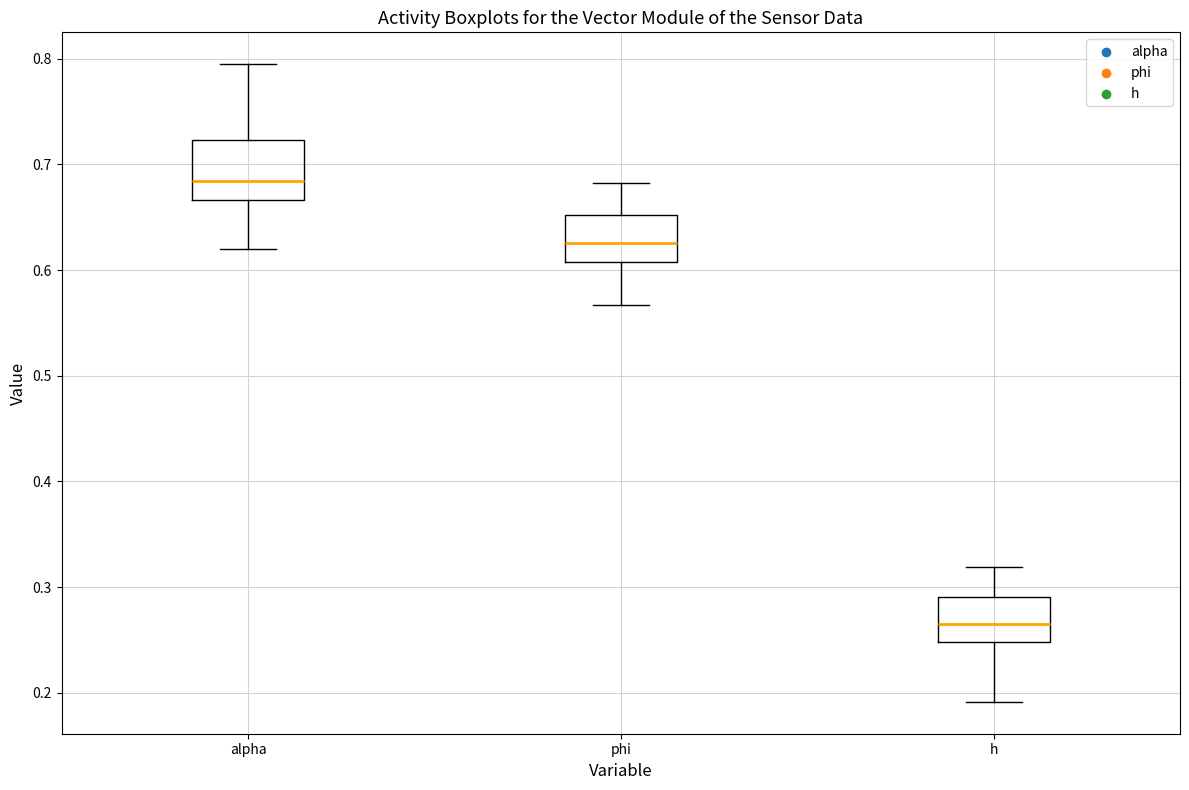

Which box has the lowest median line?

h